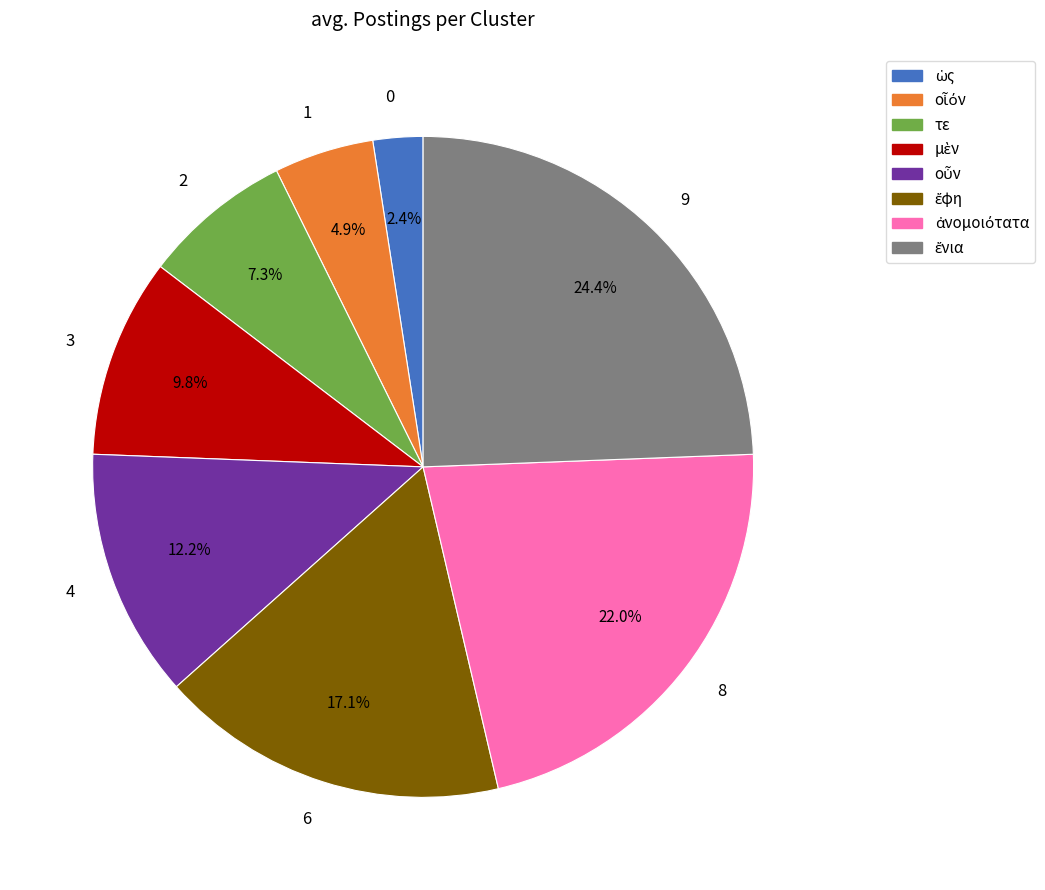

Does 0 represent more than half of the total?

No